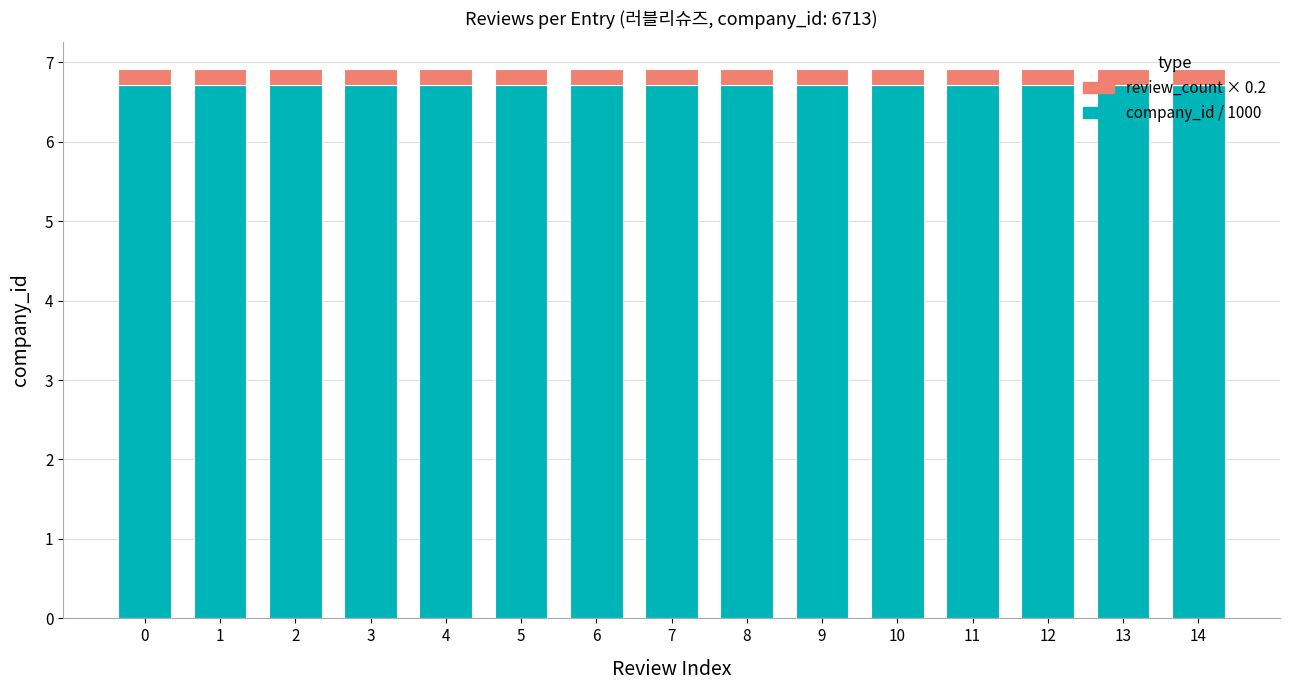

Is it true that company_id / 1000 equals 6.7 at 3?

True